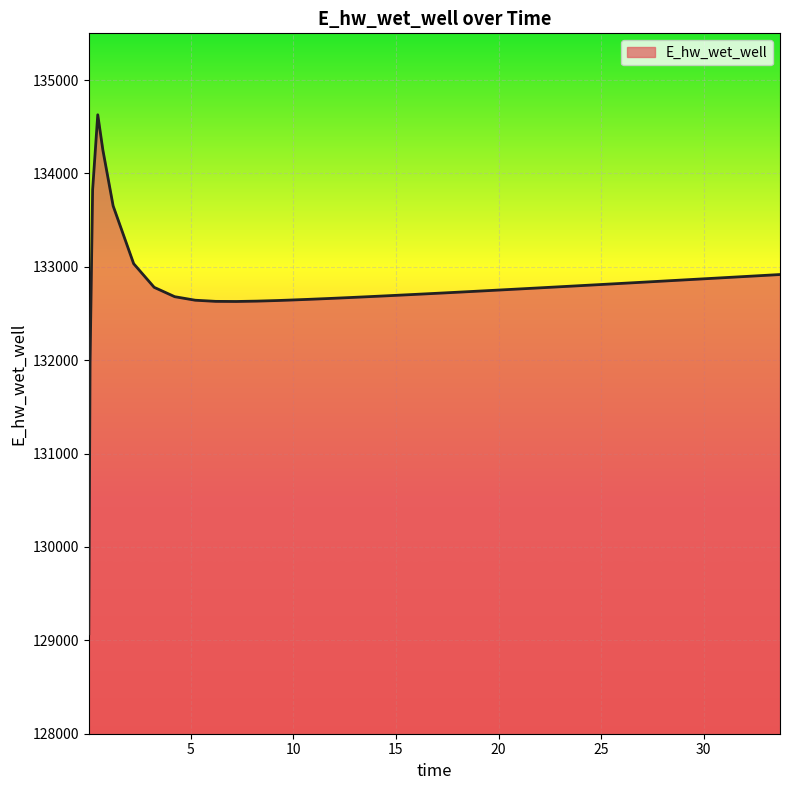

What is the smallest value displayed?

129070.3